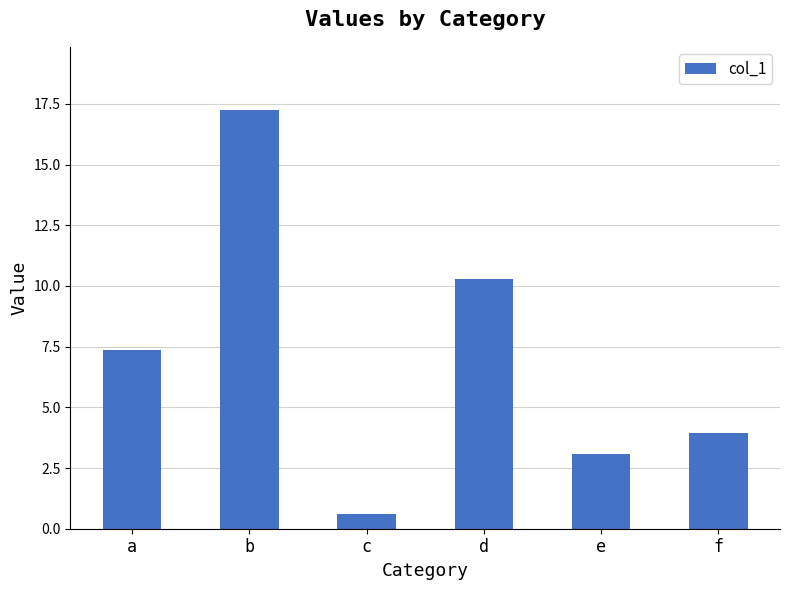

Reading left to right, what are all the values shown in this chart?

a=7.4	b=17.3	c=0.6	d=10.3	e=3.1	f=4.0